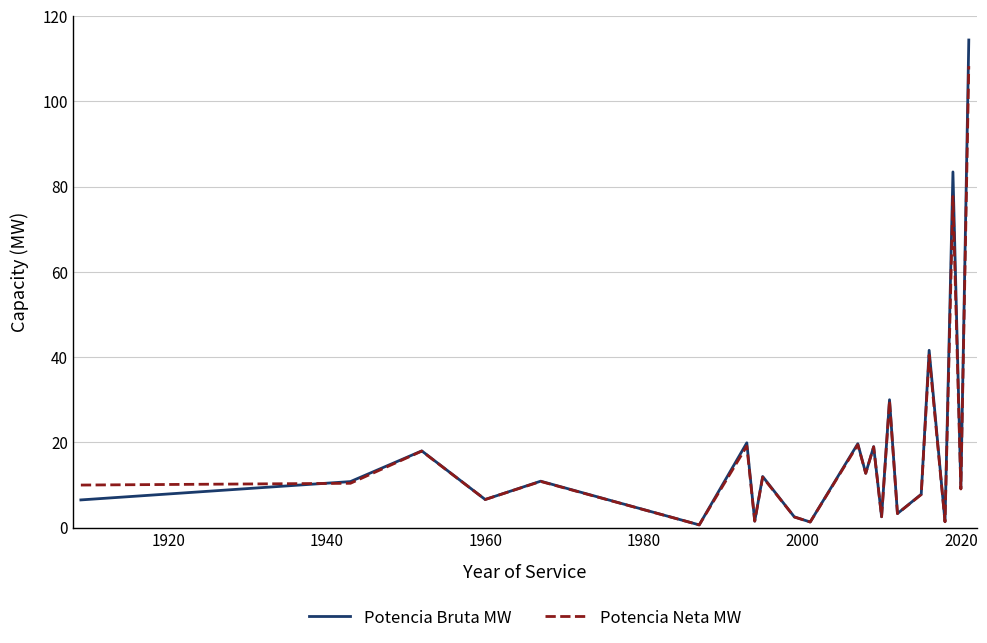

True or false: Potencia Bruta MW and Potencia Neta MW cross at least once.

True